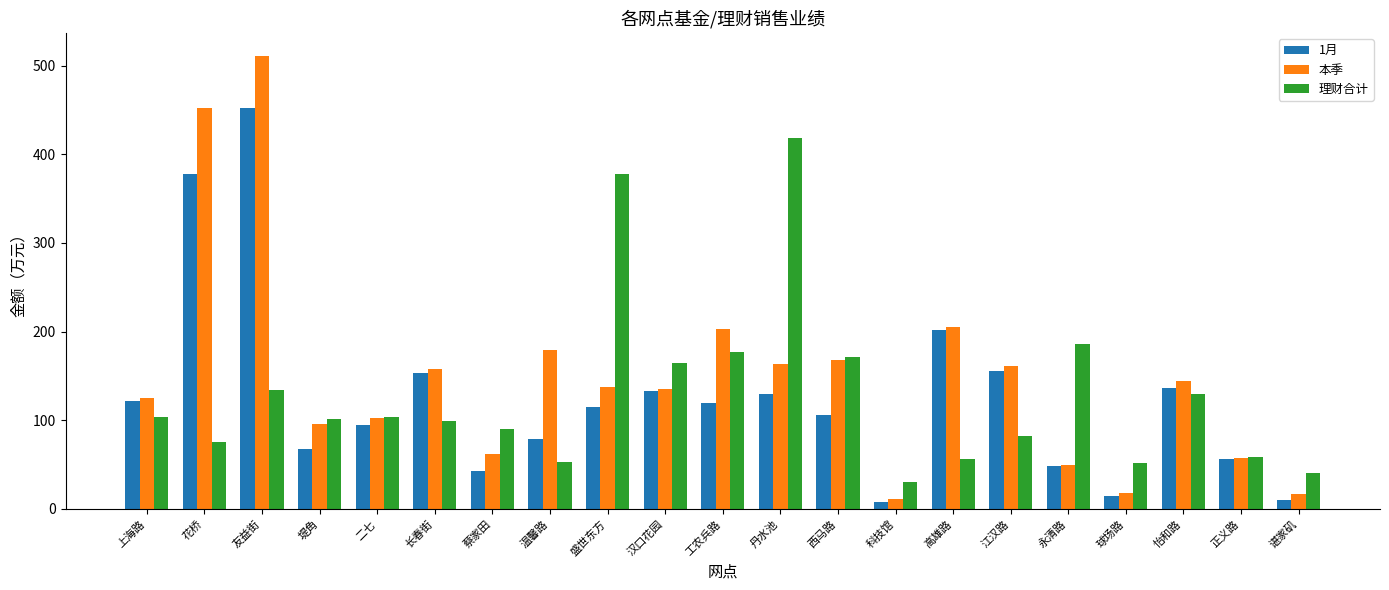

At which label does 理财合计 first exceed 101?

上海路